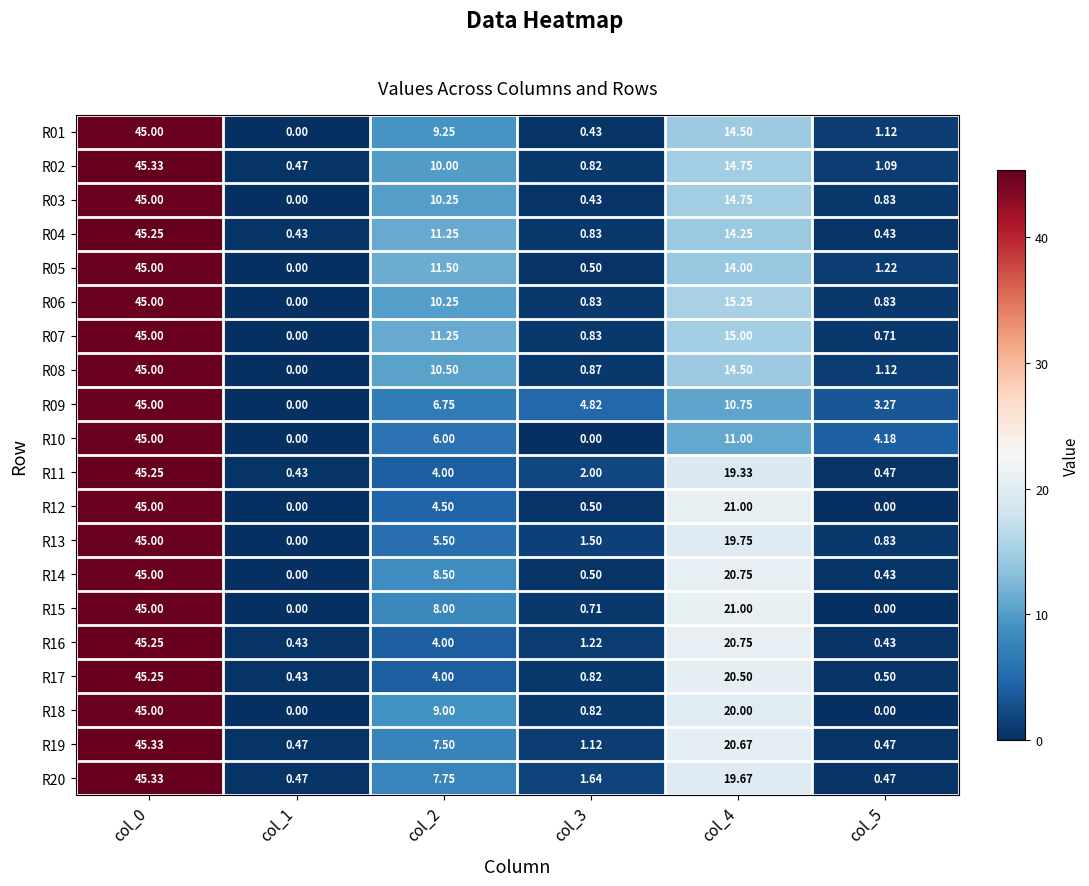

Is the value of R03 at col_5 greater than the value of R09 at col_2?

No